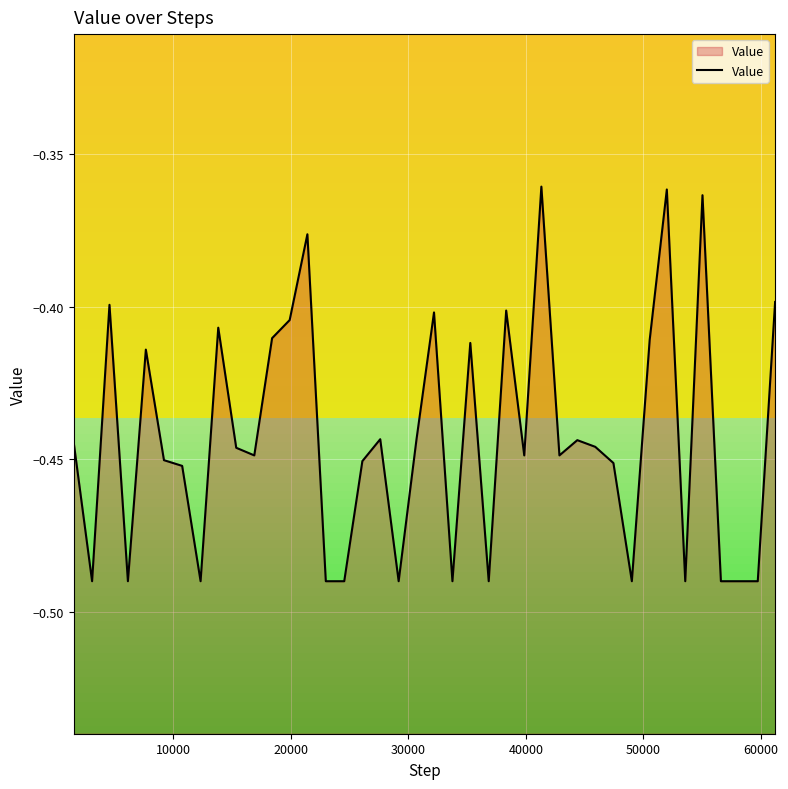

Is it true that the value at 14 is -0.8?

False